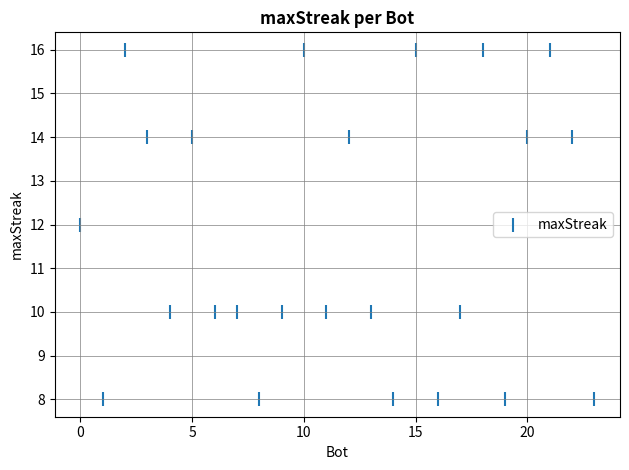

What is the range of X values (max minus min)?

23